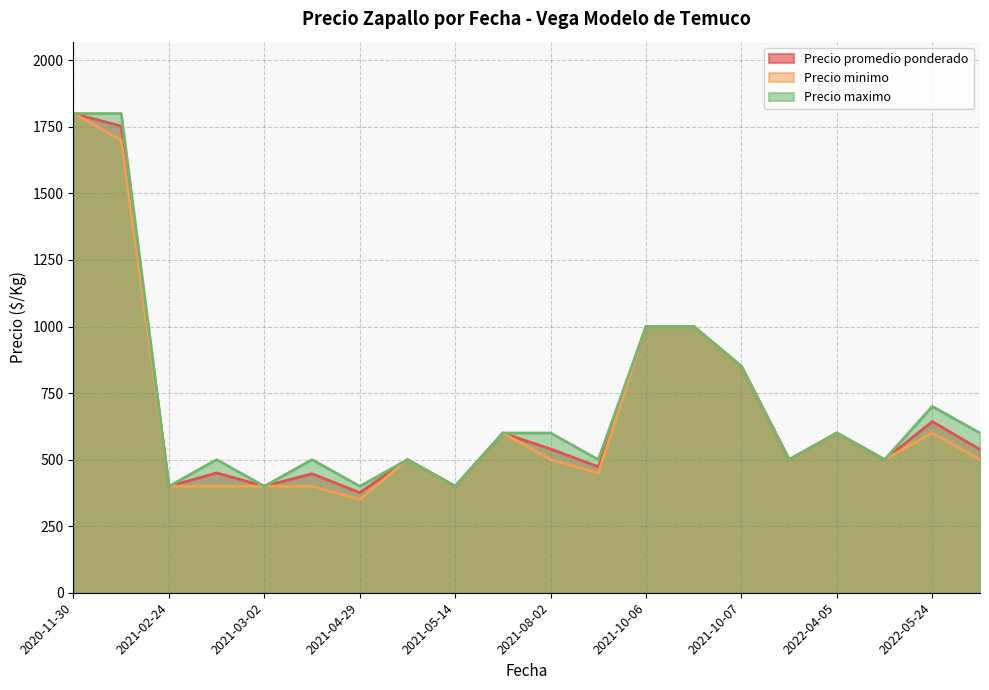

True or false: Precio maximo and Precio promedio ponderado intersect in this chart.

False